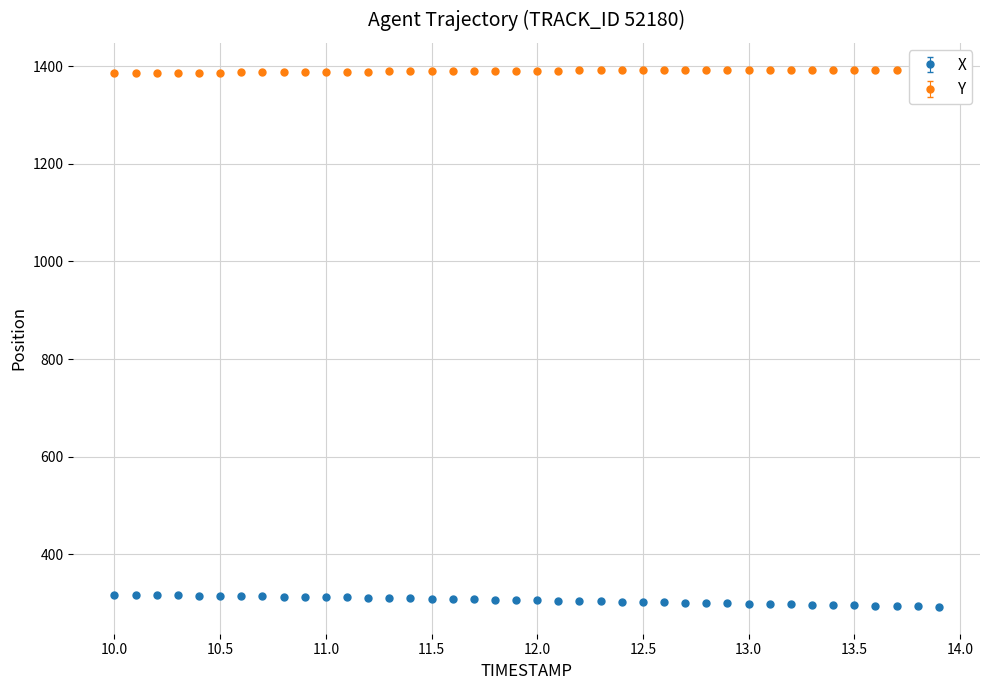

What is the average value of the Y series?

1389.7